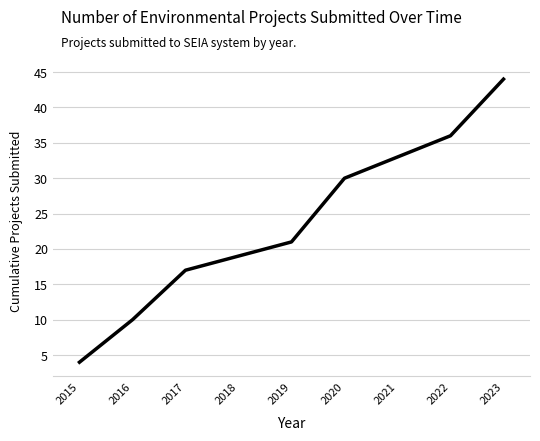

Does the chart have visible grid lines?

Yes